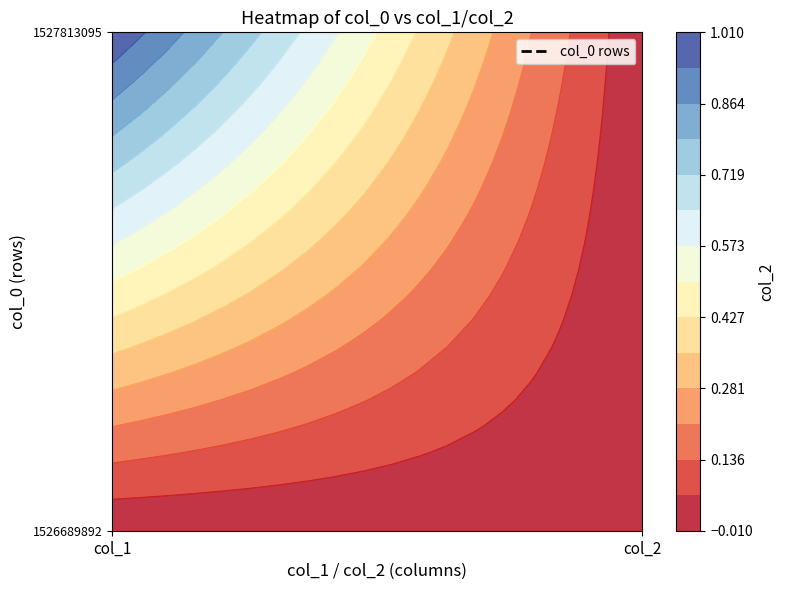

Reading left to right, transcribe all the data shown in this chart.

1526689892: 0	0
1527813095: 1	0